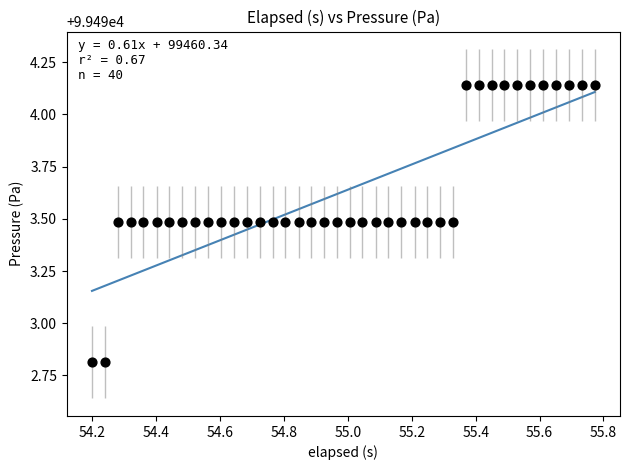

What is the range of Y values (max minus min)?

1.3